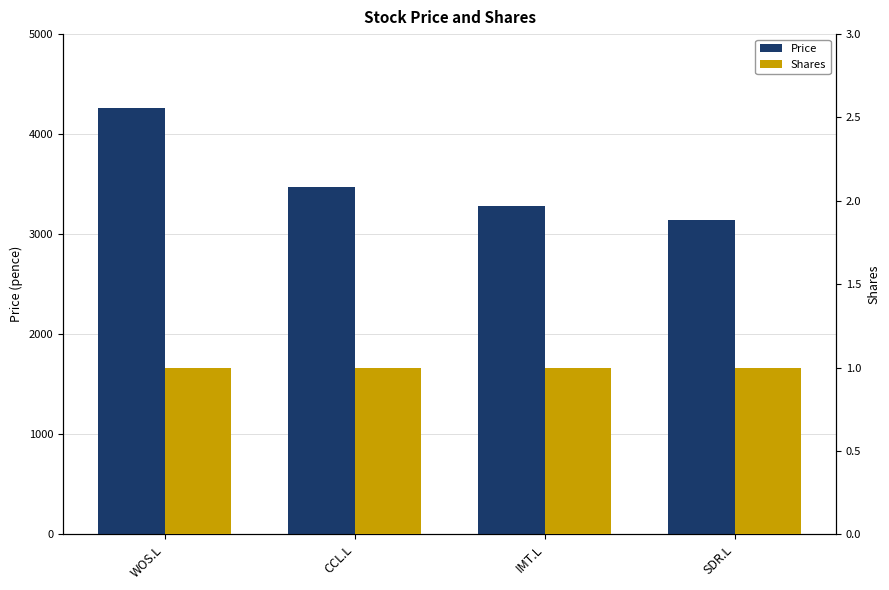

Which category has the highest value across all series?

WOS.L